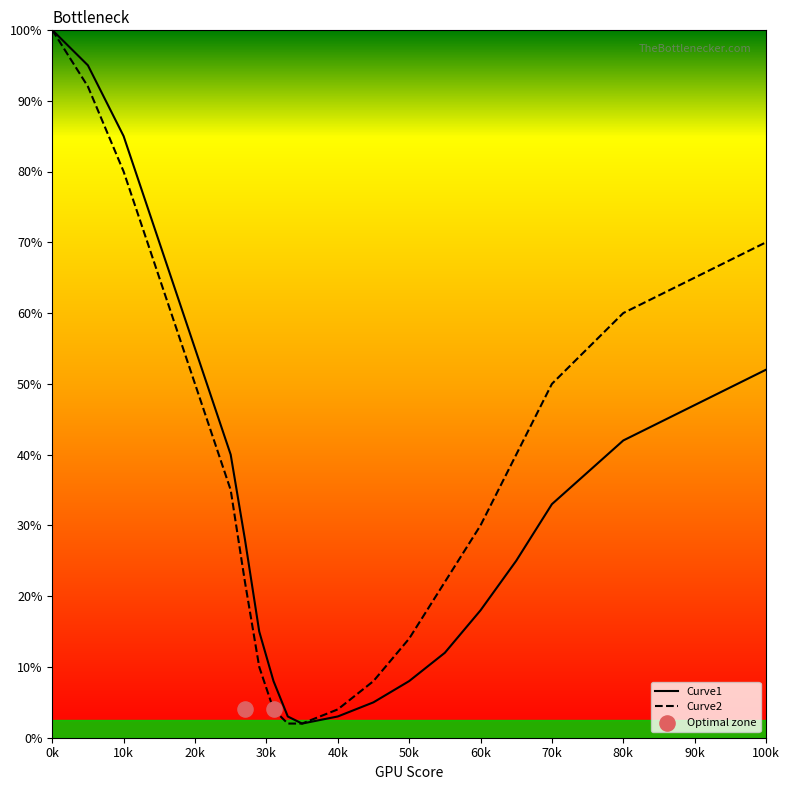

Which series contains the lowest Y value?

Curve1